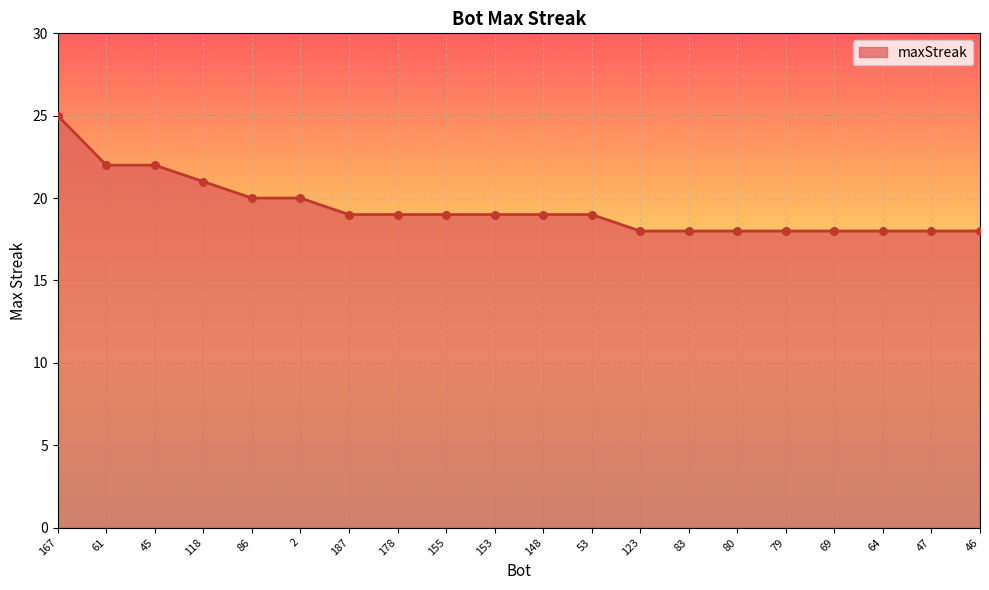

What is the ratio of the value at 61 to the value at 153?

1.2